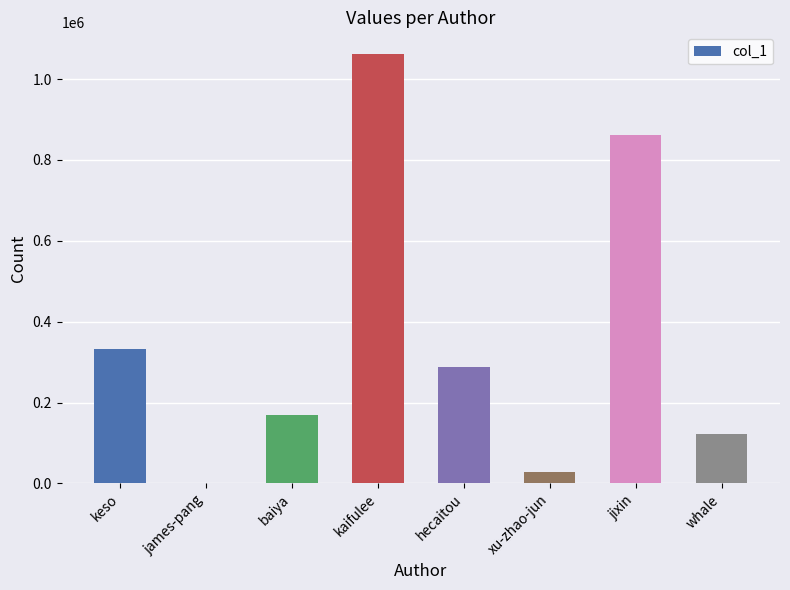

Are the bars horizontal?

No